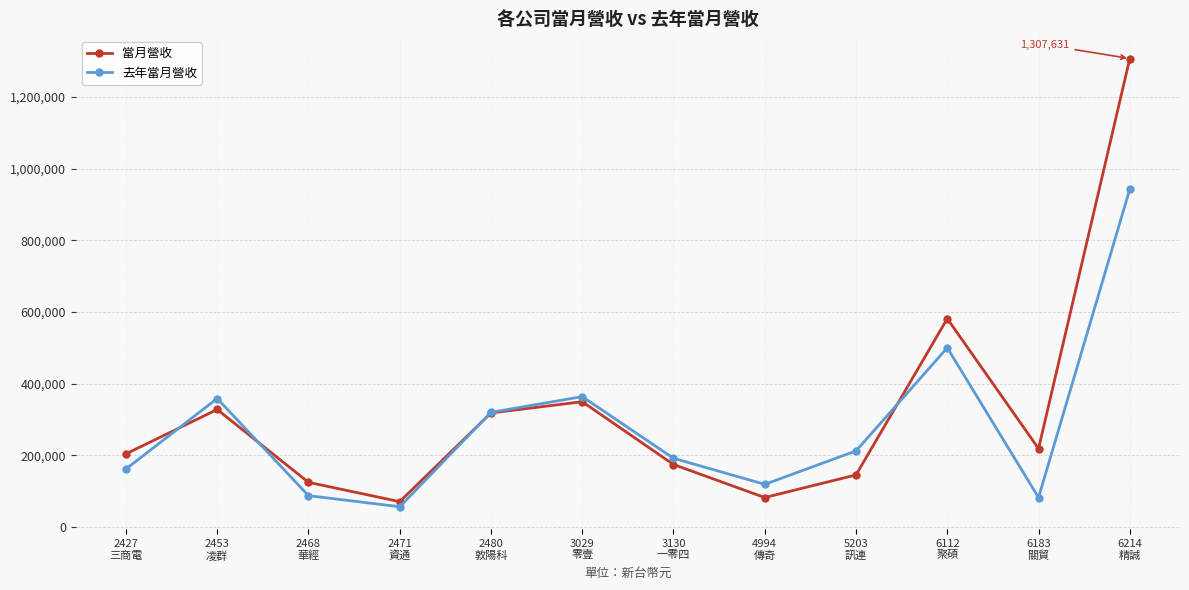

What is the label of the 8th point from the left?

4994
傳奇